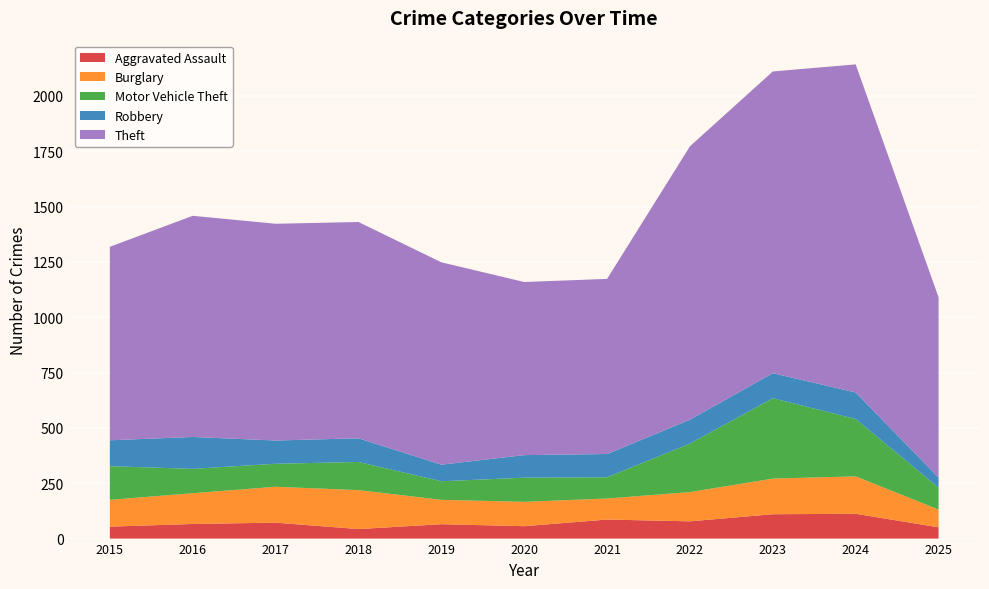

Reading right to left, transcribe all the data shown in this chart.

Aggravated Assault: 2025=51	2024=112	2023=110	2022=78	2021=86	2020=56	2019=65	2018=43	2017=72	2016=66	2015=54
Burglary: 2025=80	2024=169	2023=161	2022=132	2021=95	2020=110	2019=110	2018=176	2017=162	2016=139	2015=121
Motor Vehicle Theft: 2025=99	2024=259	2023=363	2022=219	2021=96	2020=109	2019=84	2018=127	2017=104	2016=110	2015=152
Robbery: 2025=46	2024=120	2023=113	2022=108	2021=105	2020=102	2019=75	2018=107	2017=105	2016=144	2015=117
Theft: 2025=814	2024=1482	2023=1363	2022=1235	2021=791	2020=782	2019=914	2018=977	2017=979	2016=999	2015=874